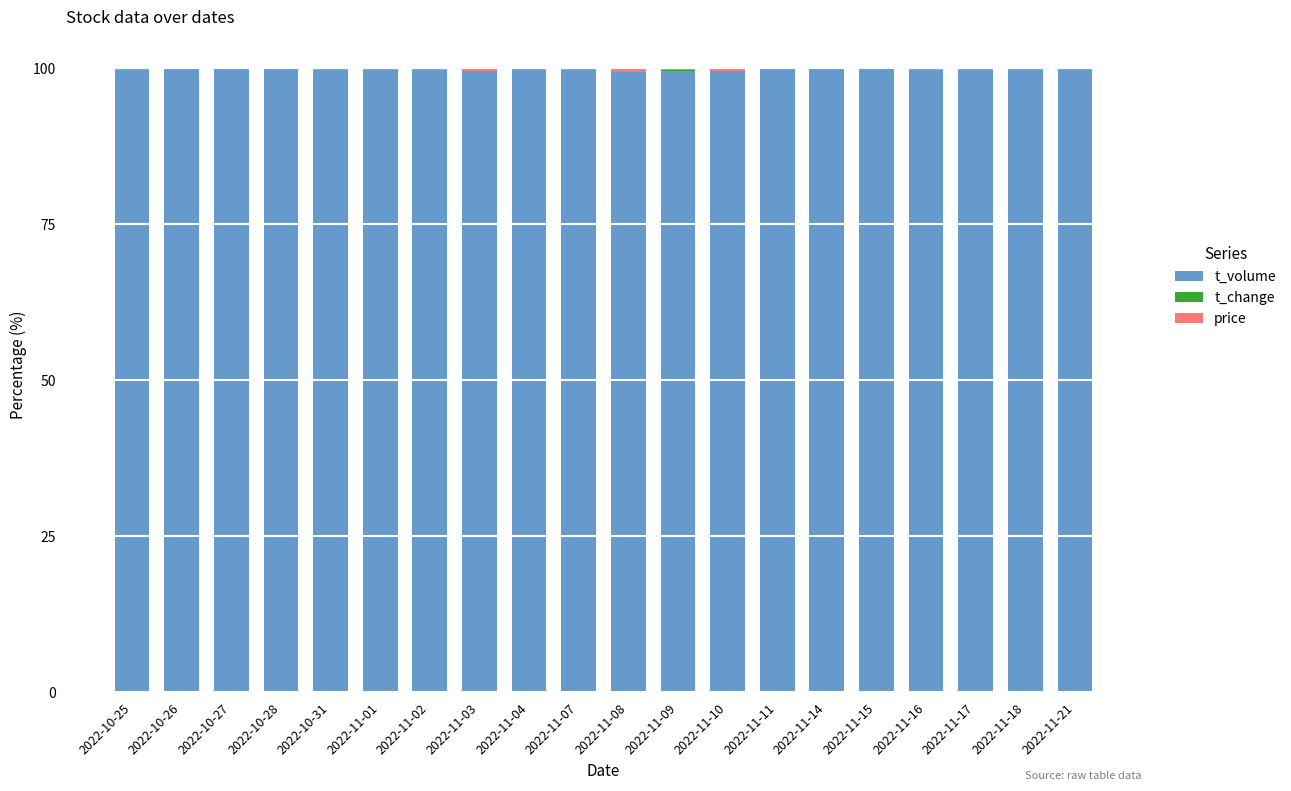

The value of t_volume at 2022-11-11 is 99.7. True or false?

True